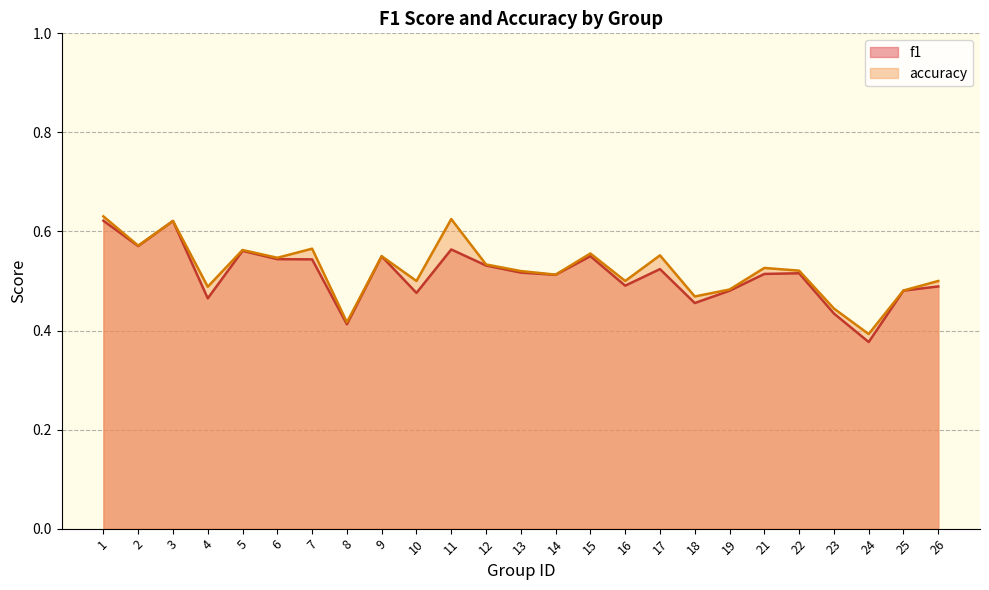

How many interior local valleys does the accuracy series have?

9